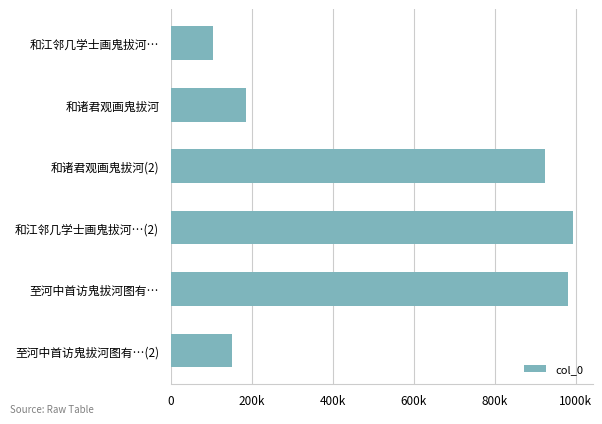

Does the chart contain any negative values?

No